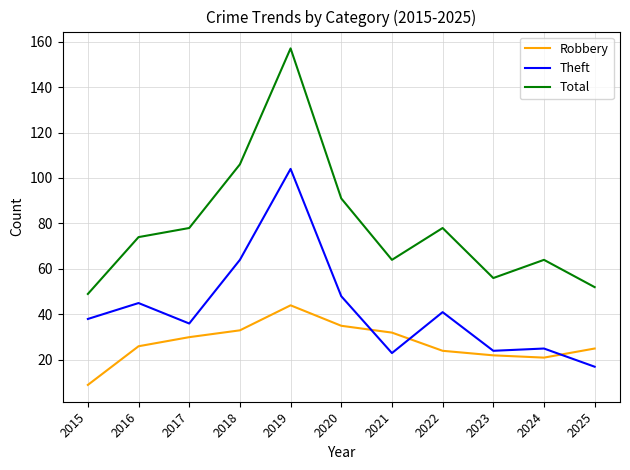

Where do Theft and Robbery first cross each other?

2020 and 2021